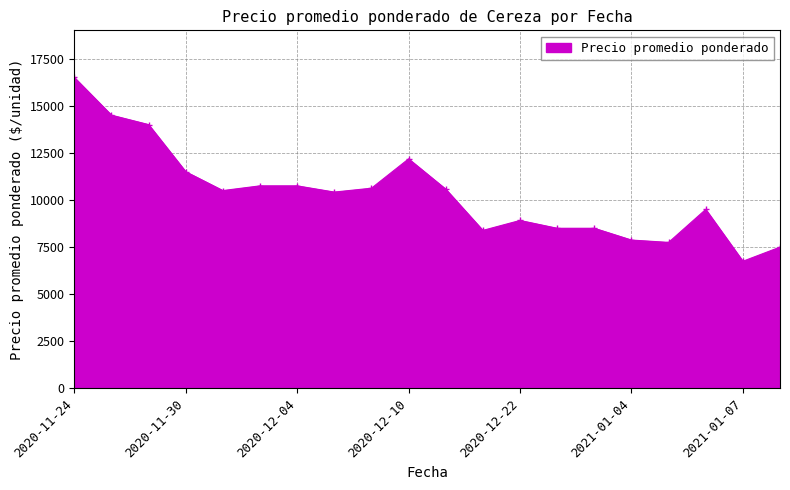

How many categories are shown in the chart?

20